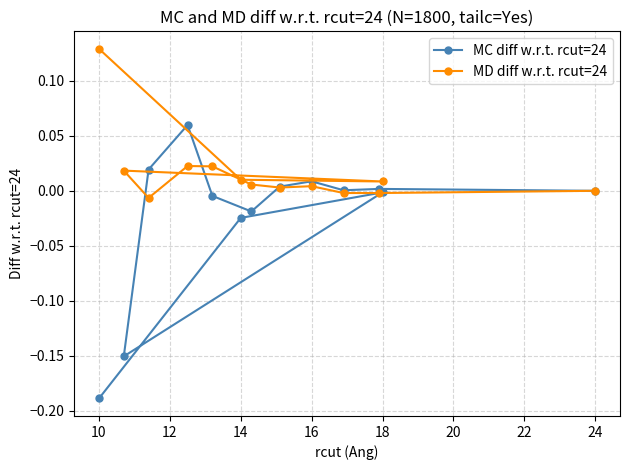

List the series in order of their peak value, highest first.

MD diff w.r.t. rcut=24, MC diff w.r.t. rcut=24